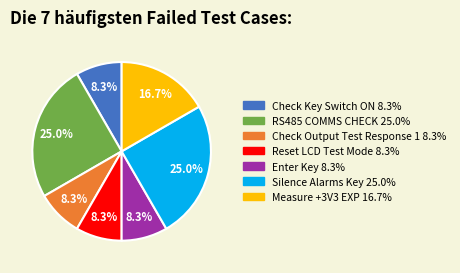

To the nearest percent, what is the difference between the RS485 COMMS CHECK and Check Output Test Response 1 slice percentages?

17%